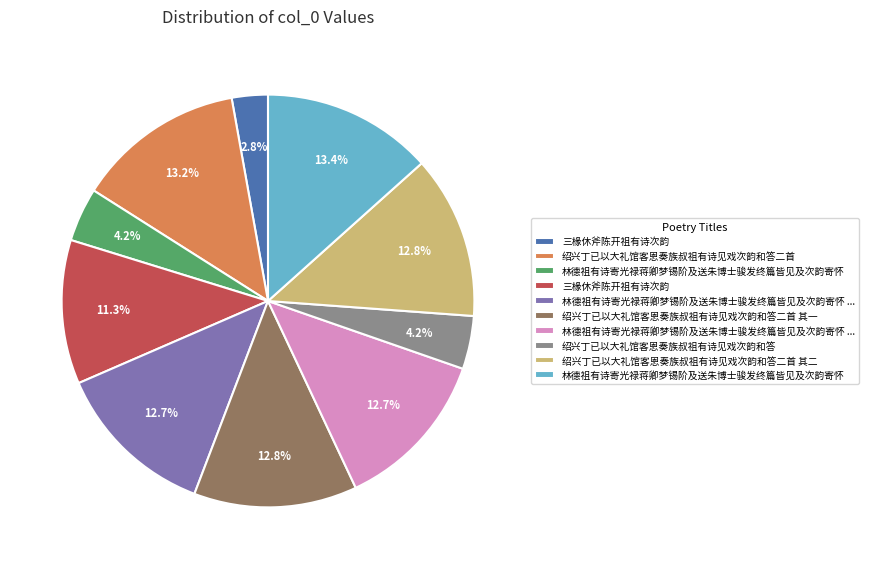

To the nearest percent, what is the average slice percentage?

10%